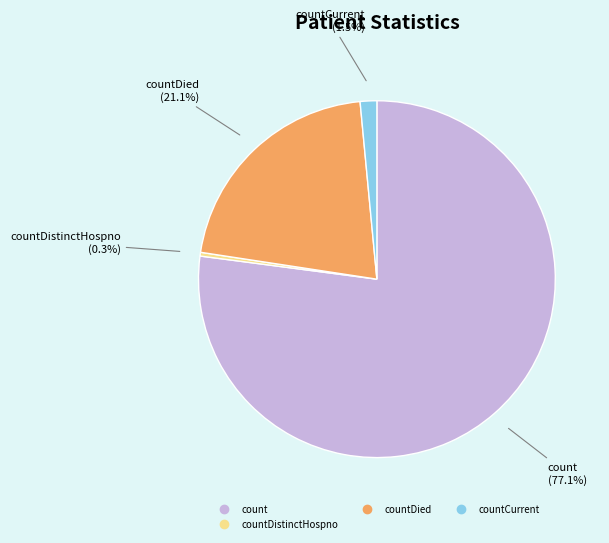

Is there any slice that represents more than half of the pie?

Yes